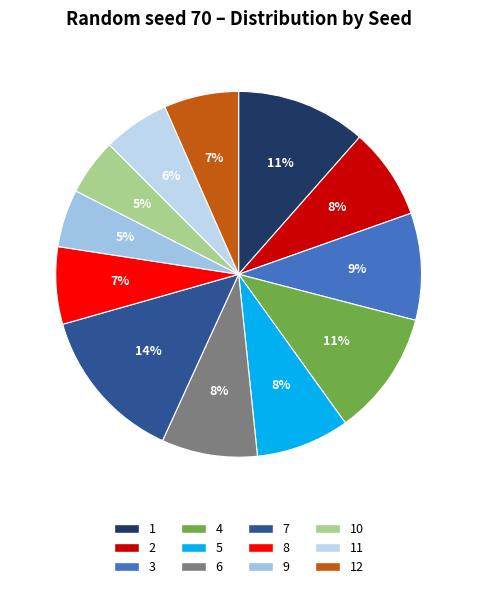

How many segments does this pie chart have?

12